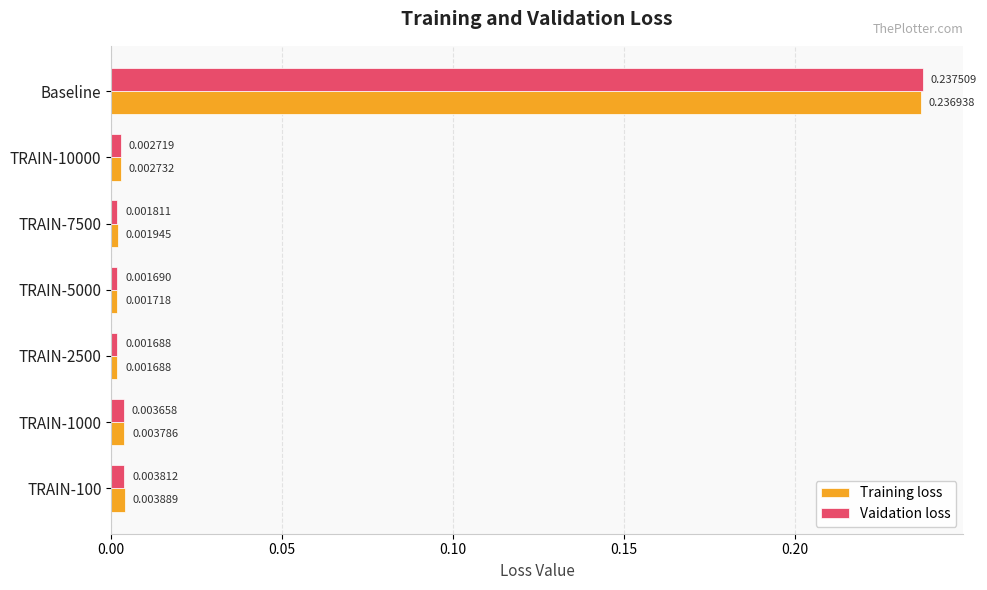

Which series has the largest total across all categories?

Vaidation loss